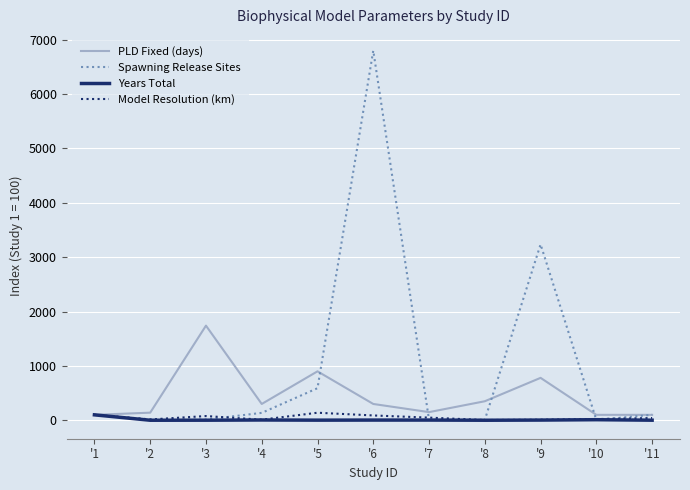

What is the difference between the highest and lowest values at '10?

93.9